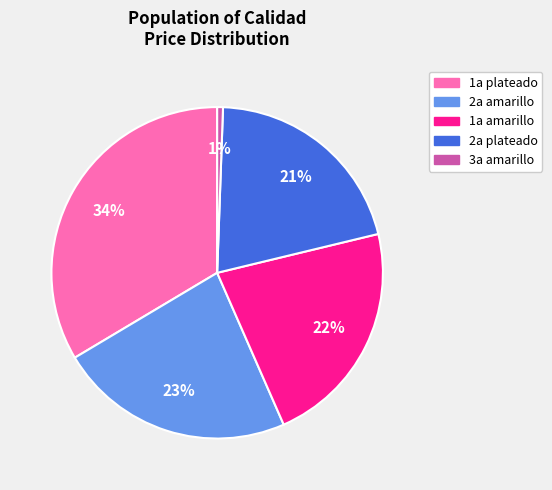

Is there any slice that represents more than half of the pie?

No